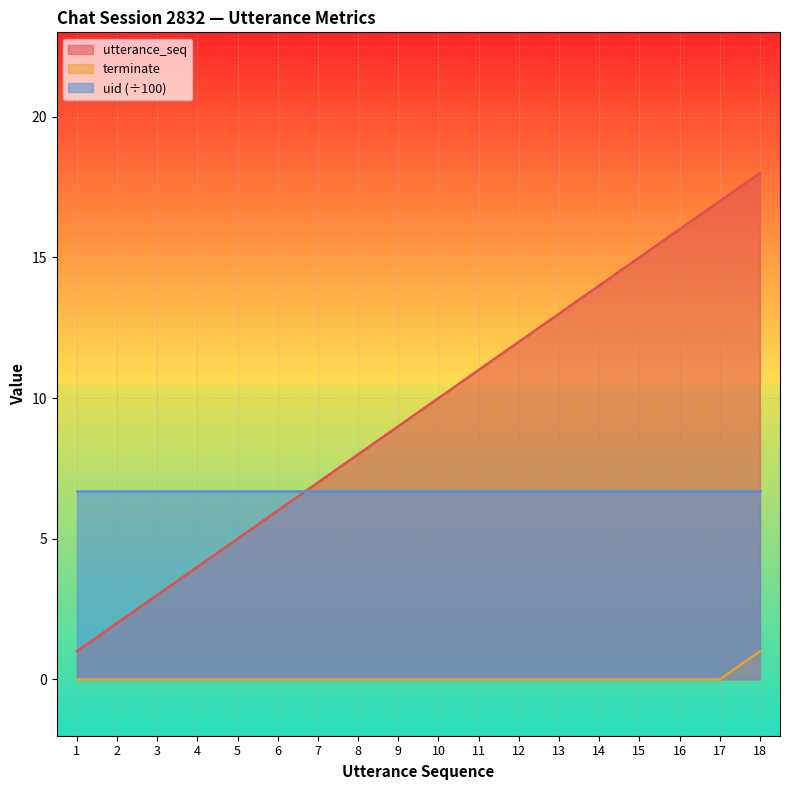

Rank the series by their average value, from highest to lowest.

utterance_seq, uid (÷100), terminate